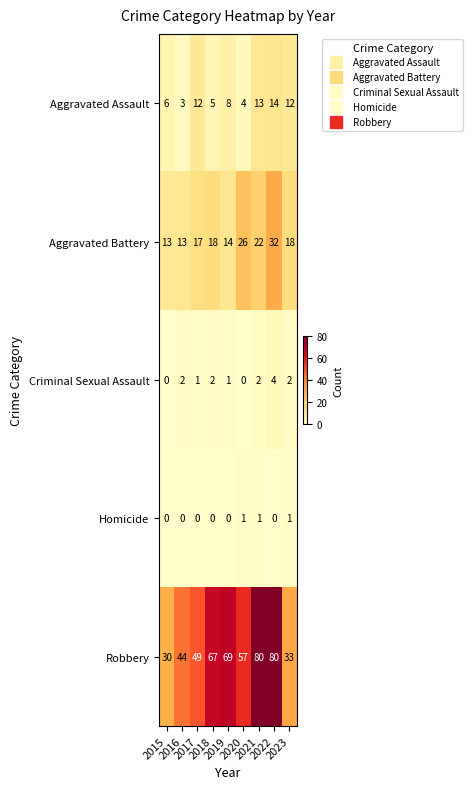

What is the maximum value shown in the chart?

80